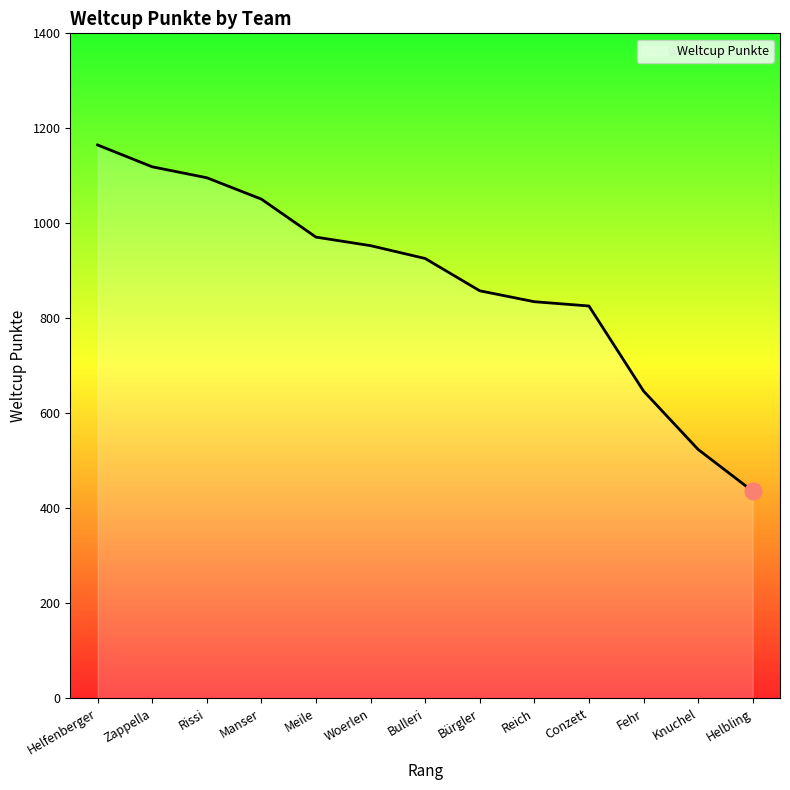

At which label is the value closest to 800?

Conzett